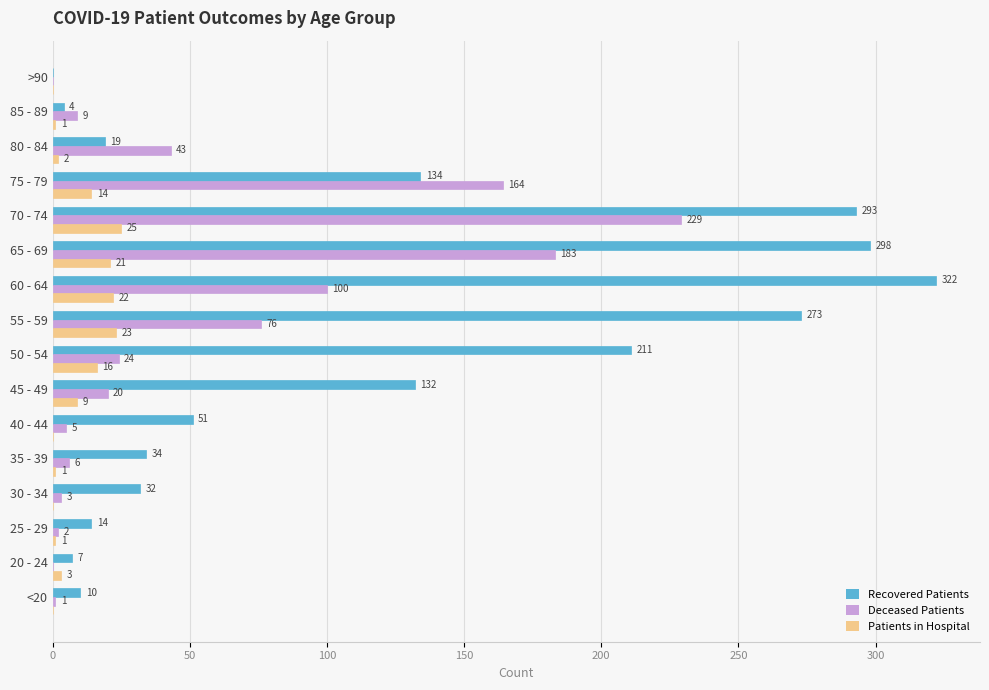

Which series has the largest total across all categories?

Recovered Patients